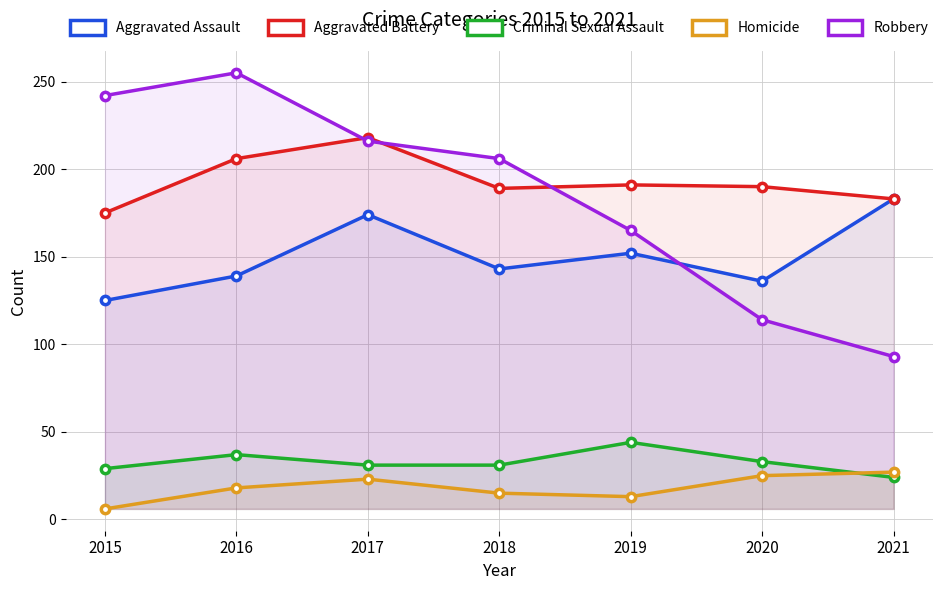

Reading left to right, transcribe all the data shown in this chart.

Aggravated Assault: 2015=125	2016=139	2017=174	2018=143	2019=152	2020=136	2021=183
Aggravated Battery: 2015=175	2016=206	2017=218	2018=189	2019=191	2020=190	2021=183
Criminal Sexual Assault: 2015=29	2016=37	2017=31	2018=31	2019=44	2020=33	2021=24
Homicide: 2015=6	2016=18	2017=23	2018=15	2019=13	2020=25	2021=27
Robbery: 2015=242	2016=255	2017=216	2018=206	2019=165	2020=114	2021=93